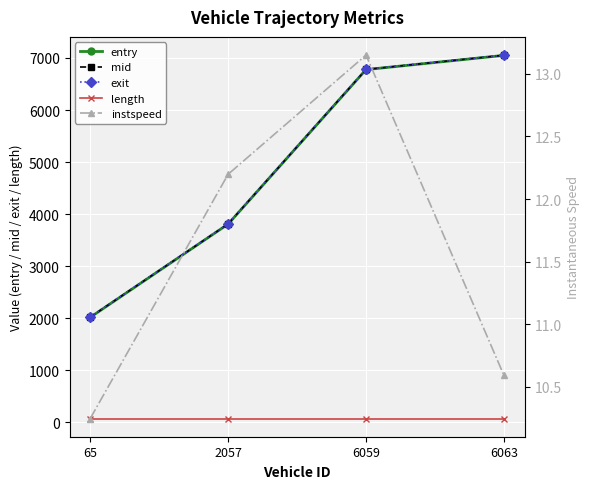

Where does the mid series first go above 6779?

6059